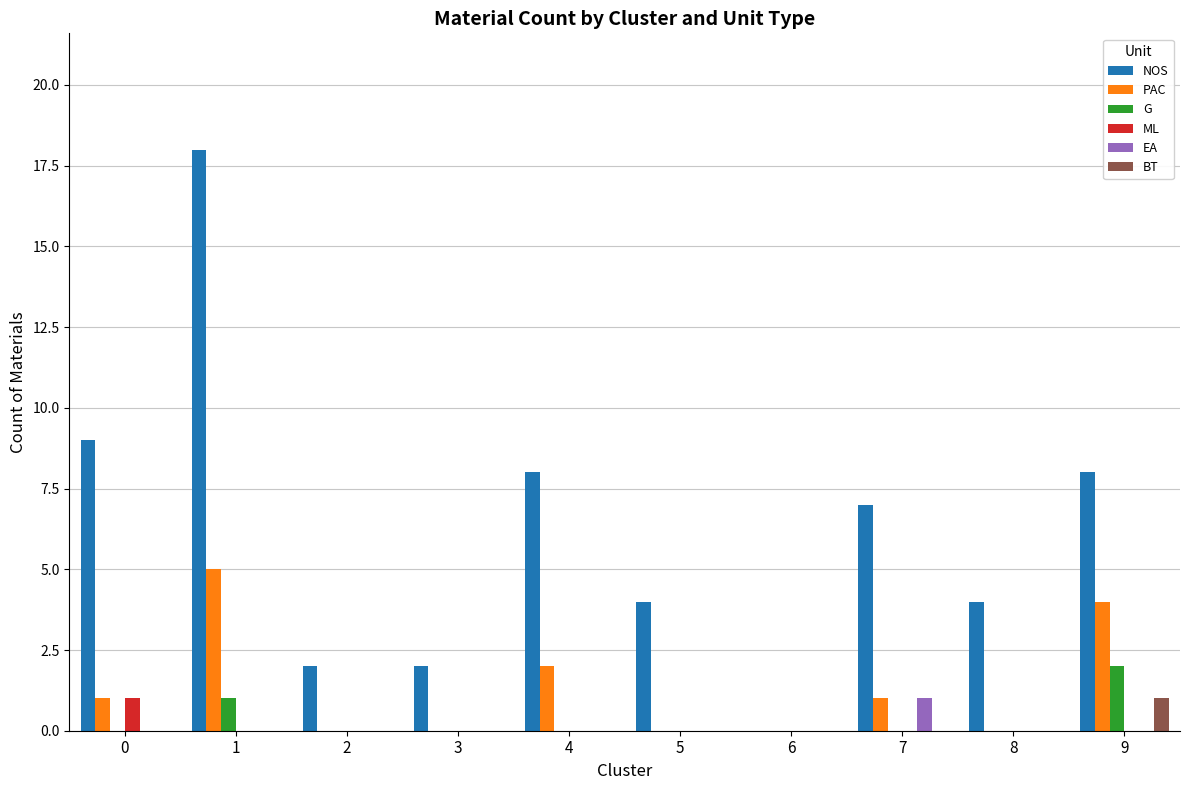

How many values in NOS are above zero?

9